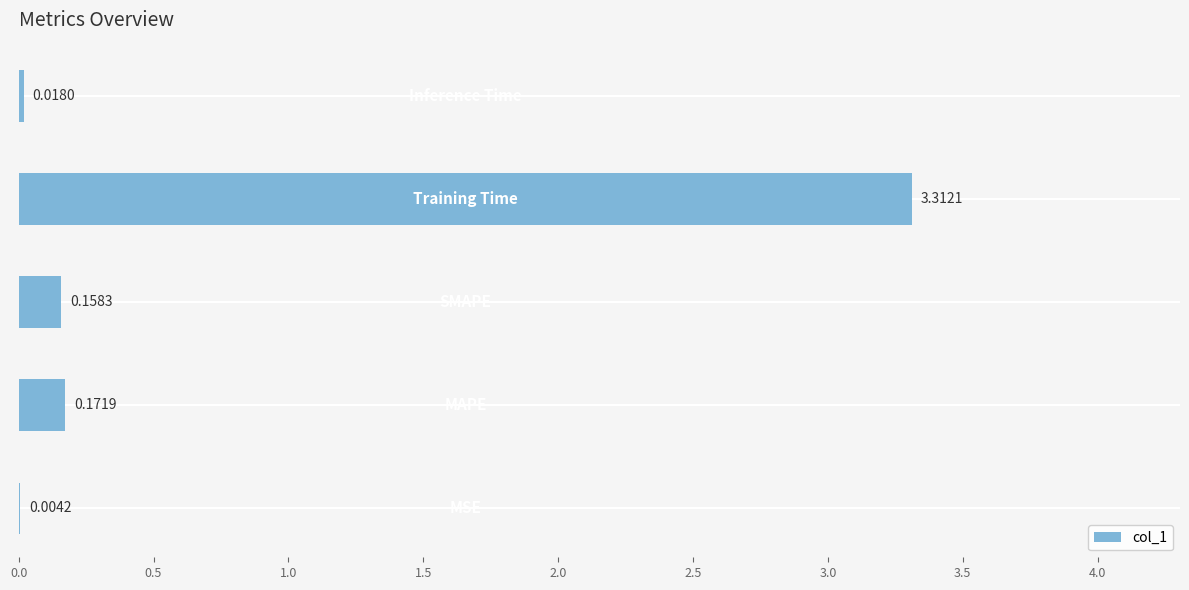

What is the sum of all values?

3.7